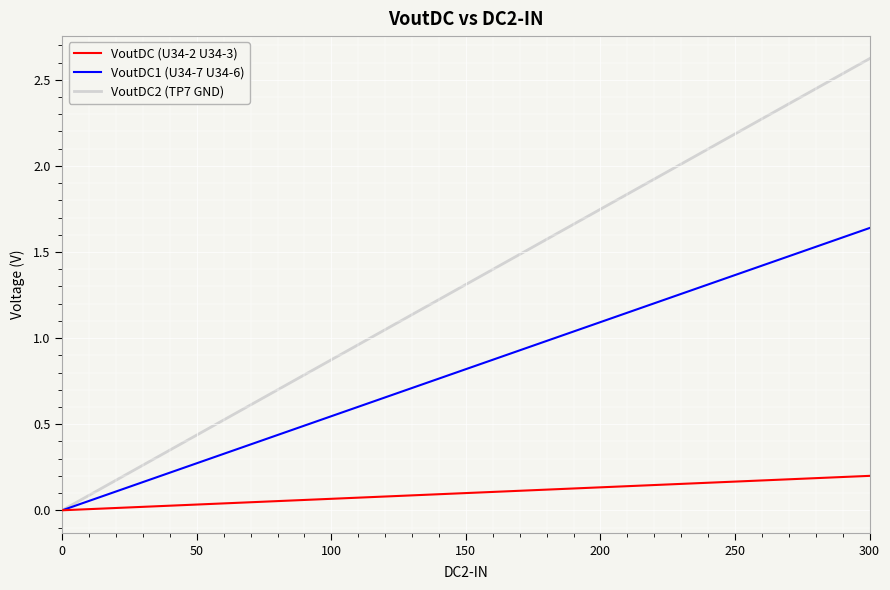

List the series in order of their peak value, lowest first.

VoutDC (U34-2 U34-3), VoutDC1 (U34-7 U34-6), VoutDC2 (TP7 GND)